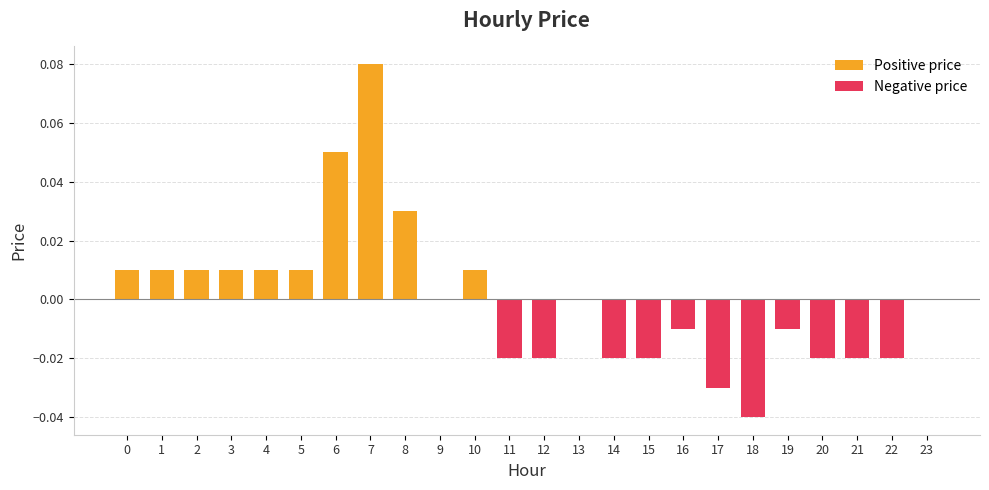

How many Positive price values are between 0 and 1?

24